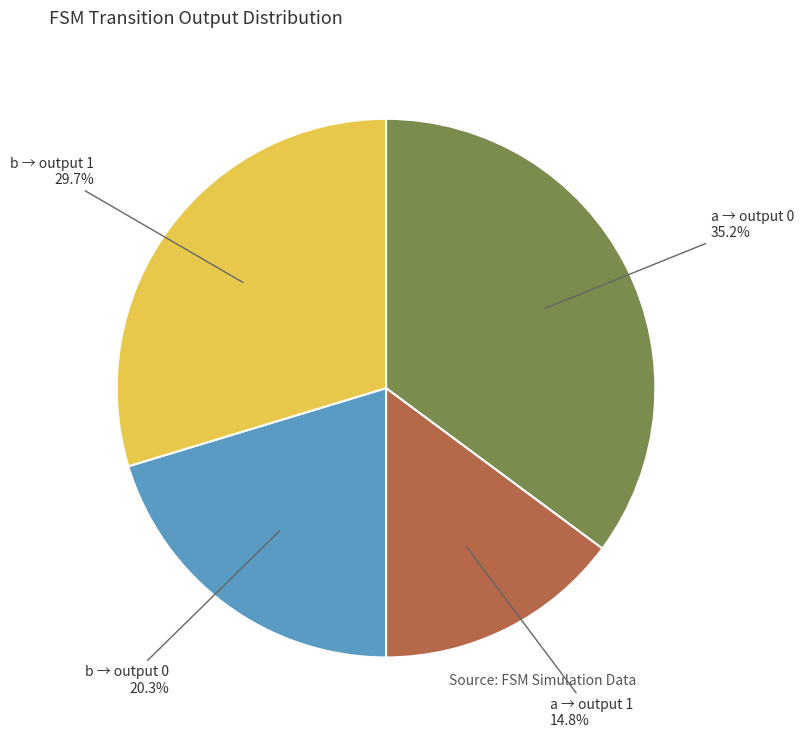

Does b → output 1 account for over 50% of the chart?

No